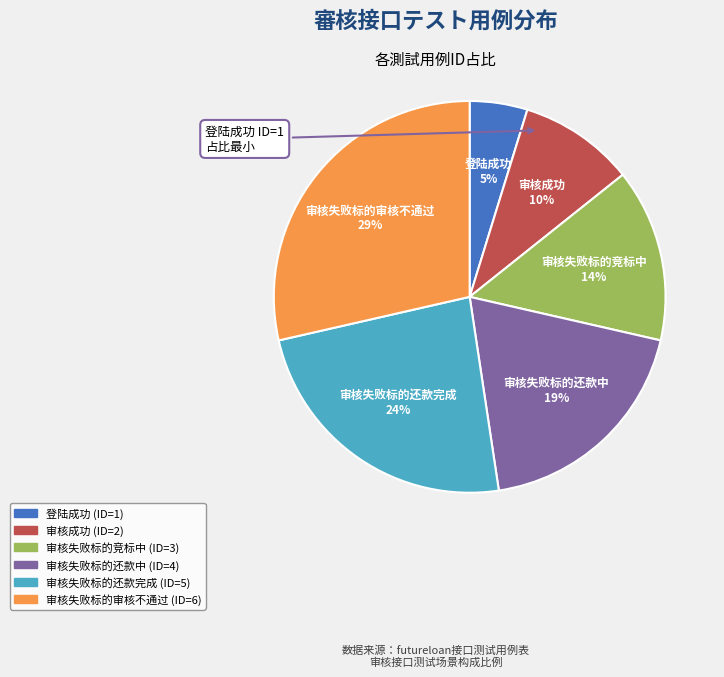

How many segments does this pie chart have?

6